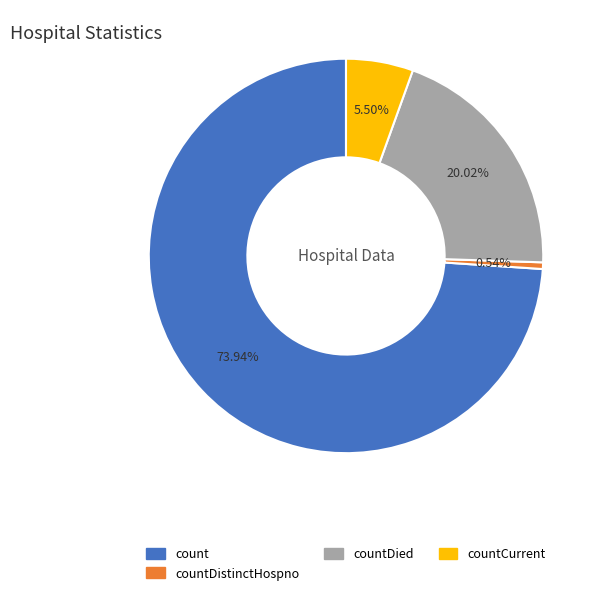

Does any single category account for the majority?

Yes